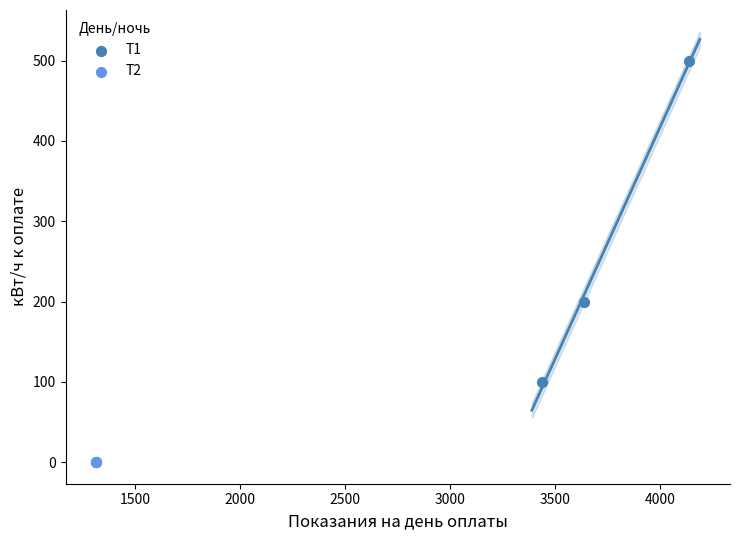

Which series reaches the minimum Y coordinate?

Т2